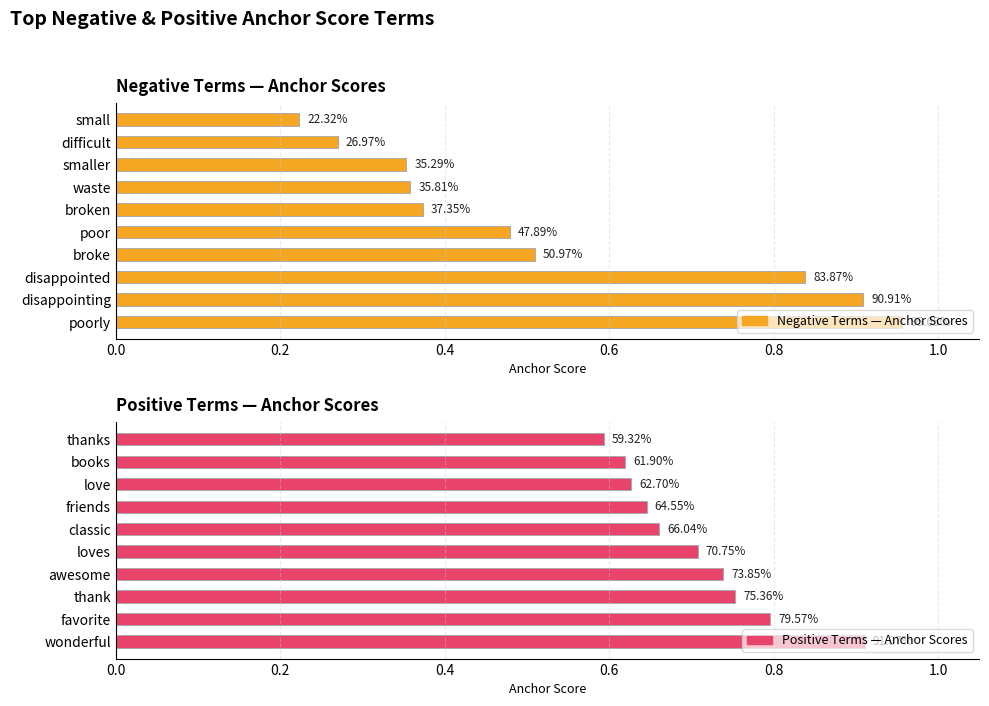

What is the spread (max minus min) of values at 0.8?

0.2